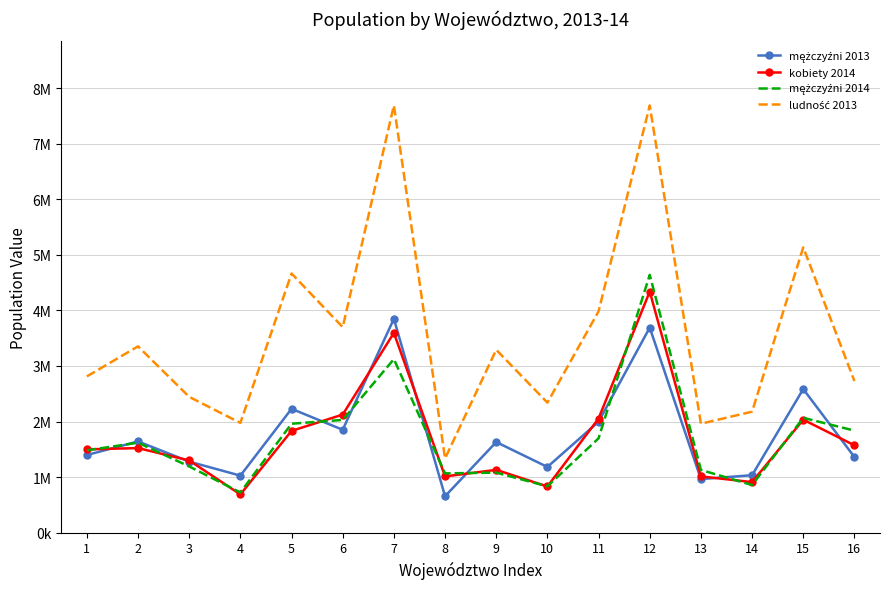

True or false: kobiety 2014 and ludność 2013 intersect in this chart.

False